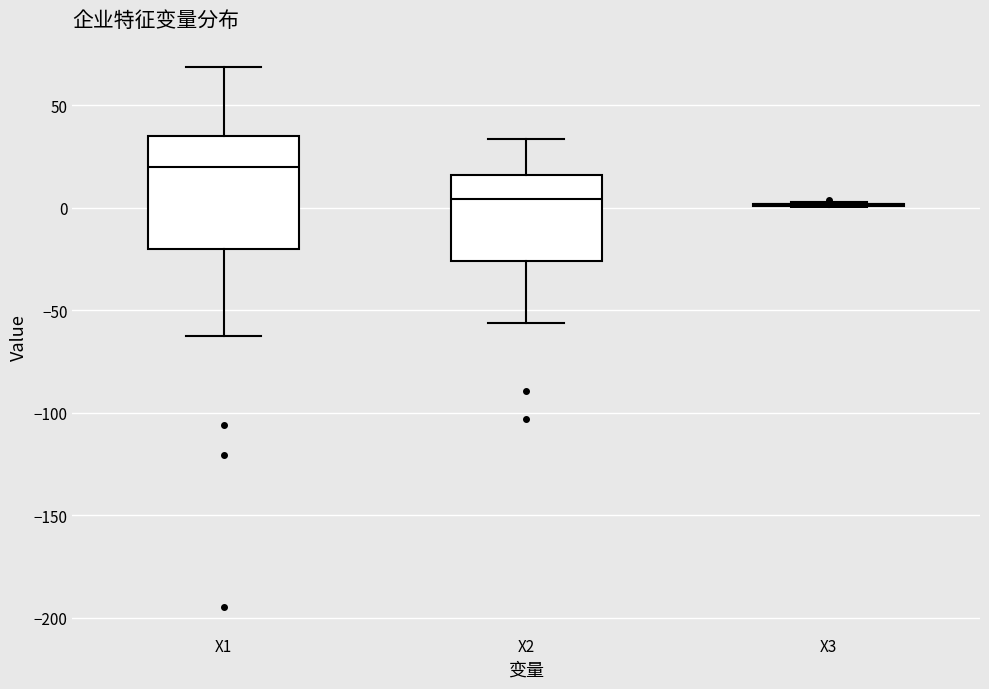

Reading left to right, transcribe this box plot: for each box, give where its median line is, the range the box spans, and where its two whiskers end, as read against the y-axis. The values are not printed on the chart, so give them approximately, as read against the axis.

X1: median 20, box -20 to 35, whiskers -65 to 70
X2: median 5, box -25 to 15, whiskers -55 to 35
X3: box collapsed to a line at 0, whiskers 0 to 5